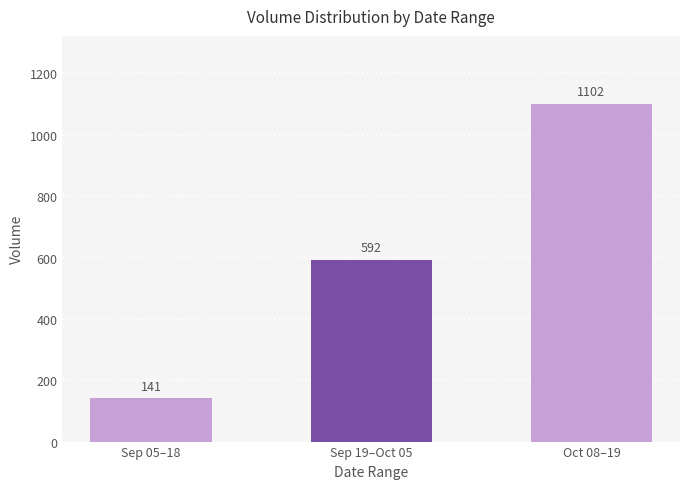

What position from the left is Sep 19–Oct 05?

2